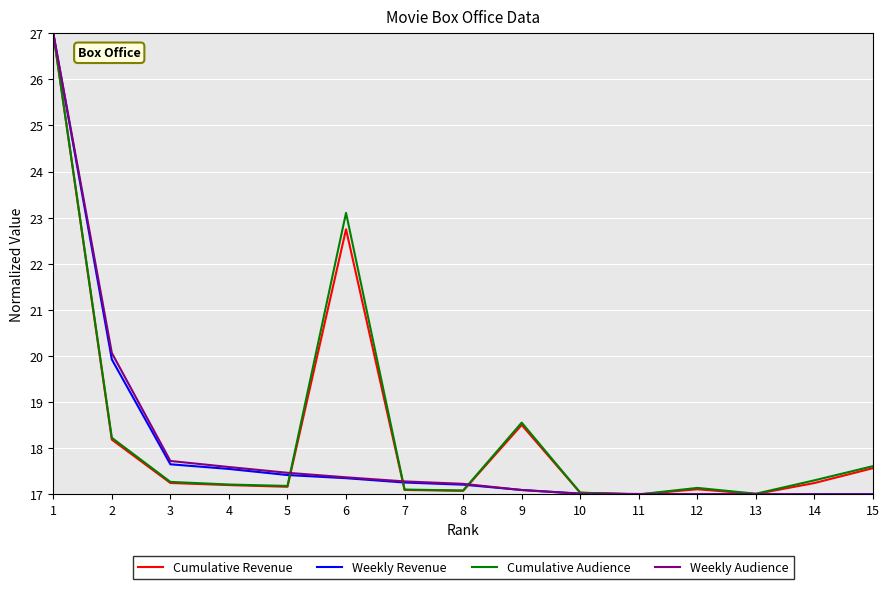

The Cumulative Revenue series shows 17.0 at 11. True or false?

True